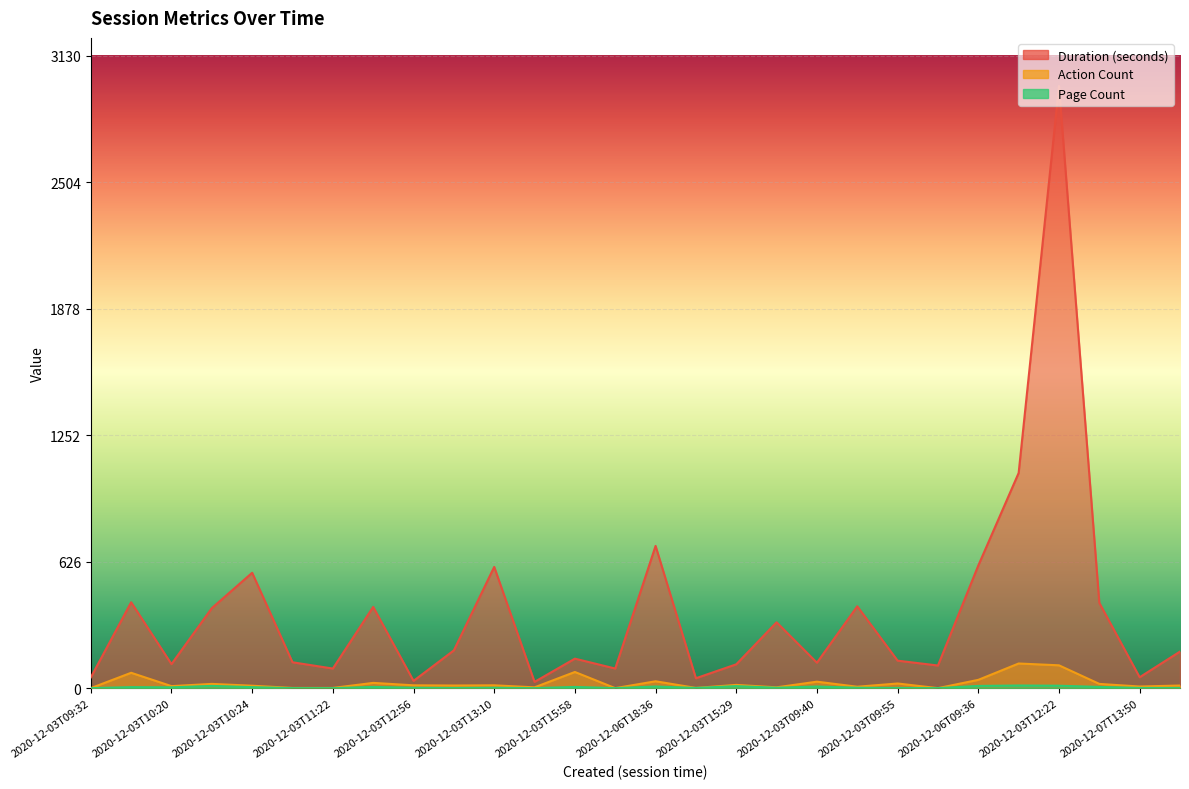

The value of Action Count at 2020-12-03T10:26 is 1. True or false?

False